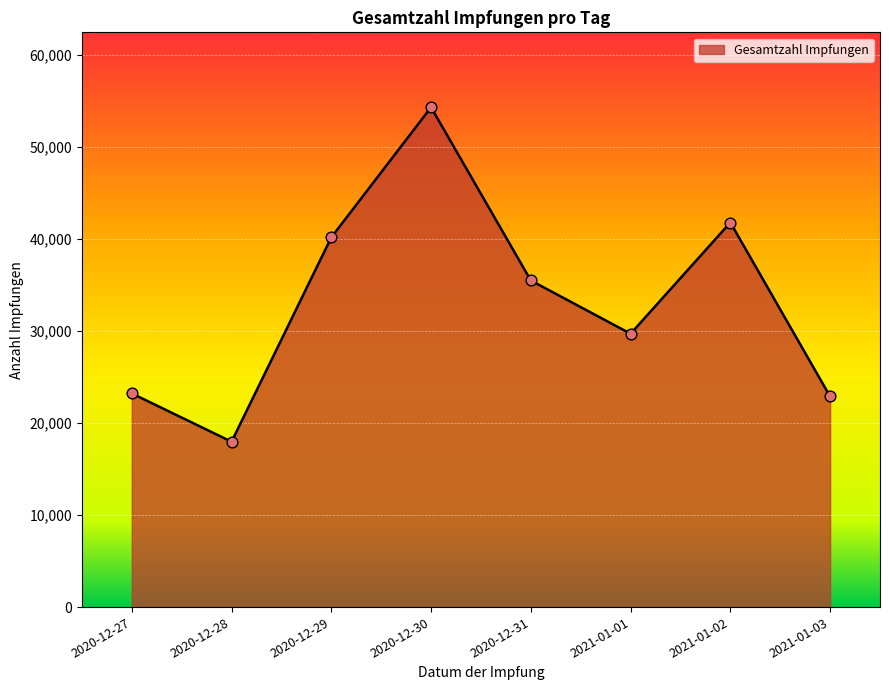

Which has a higher value, 2020-12-29 or 2020-12-31?

2020-12-29